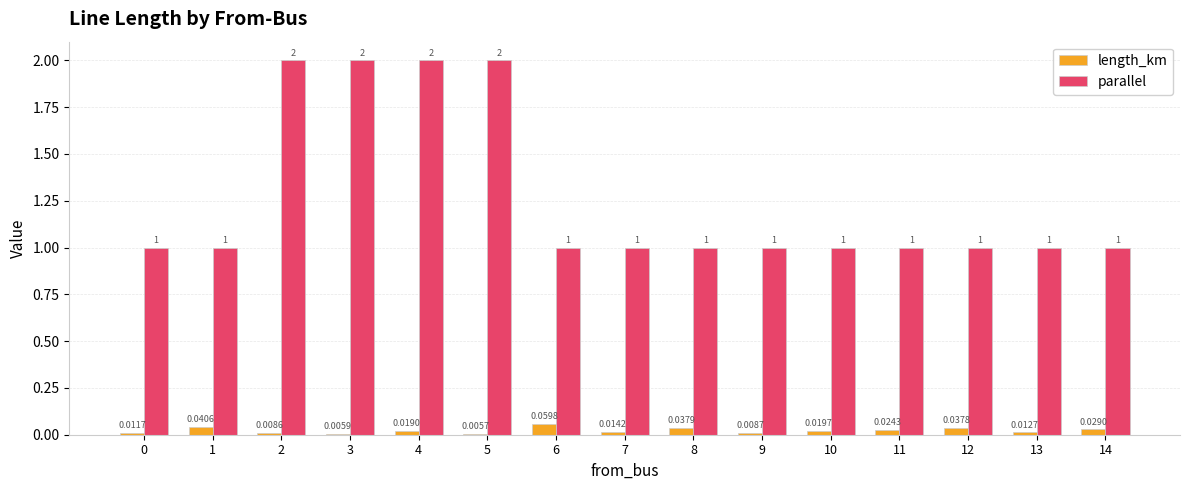

What is the greatest value displayed?

2.0